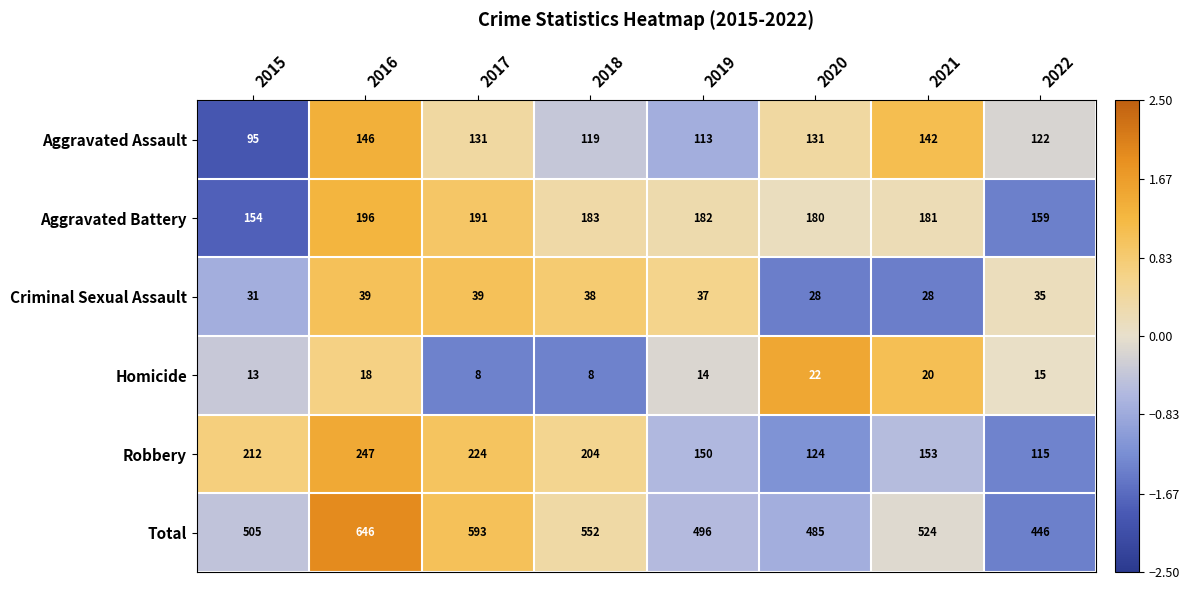

Which series has the largest range (max minus min)?

Total